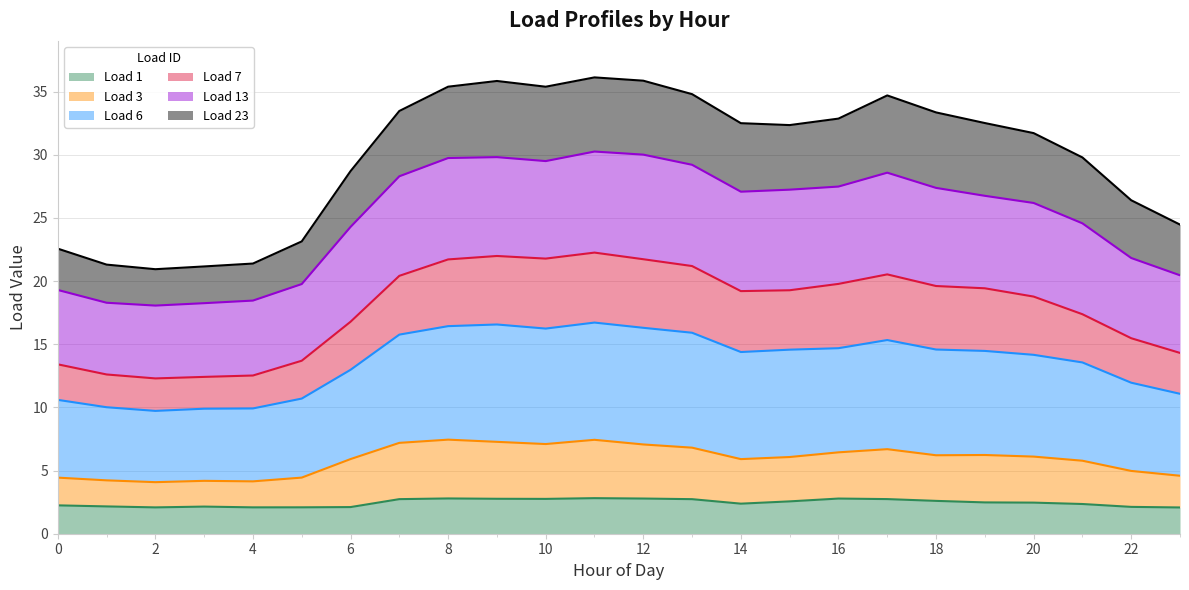

What is the highest value of the Load 1 series?

2.8